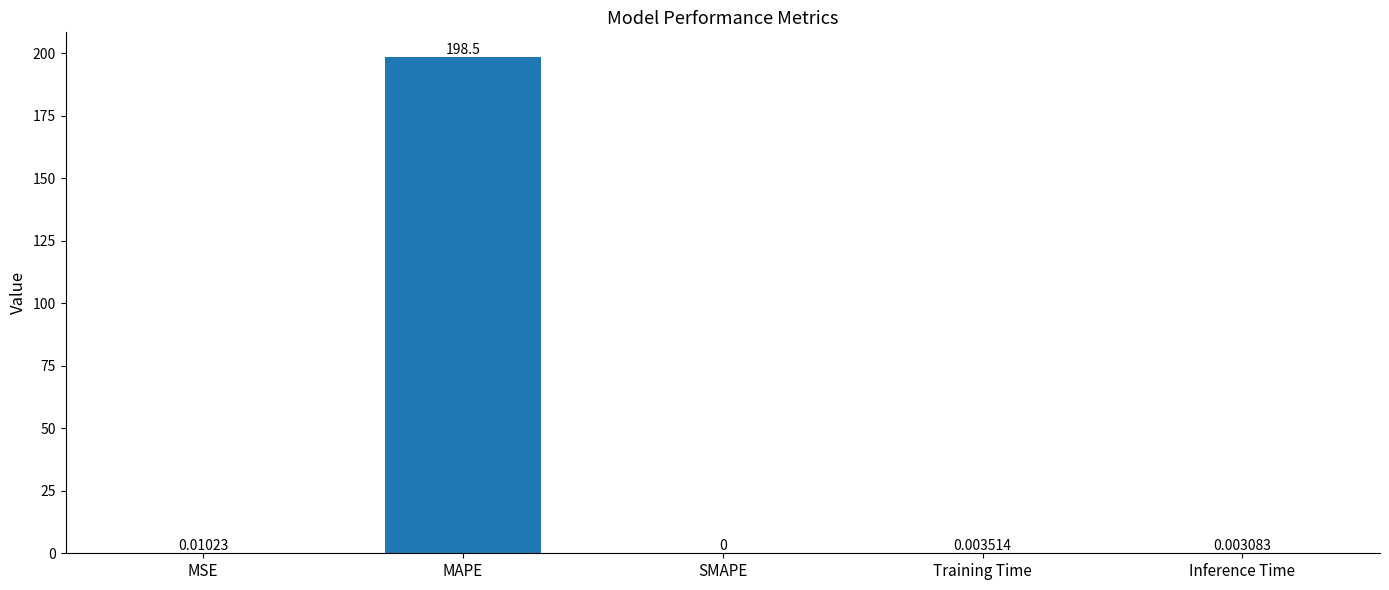

What is the average value?

39.7